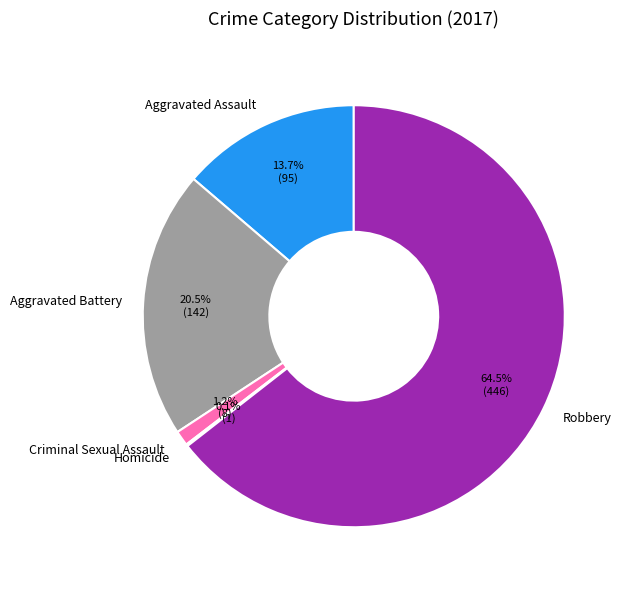

What percentage do Aggravated Battery and Aggravated Assault together represent?

34.2%